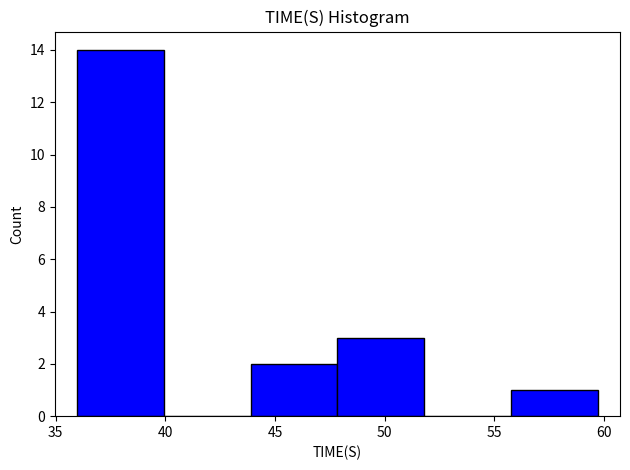

Which range on the x-axis has the tallest bar?

36.0 to 40.0